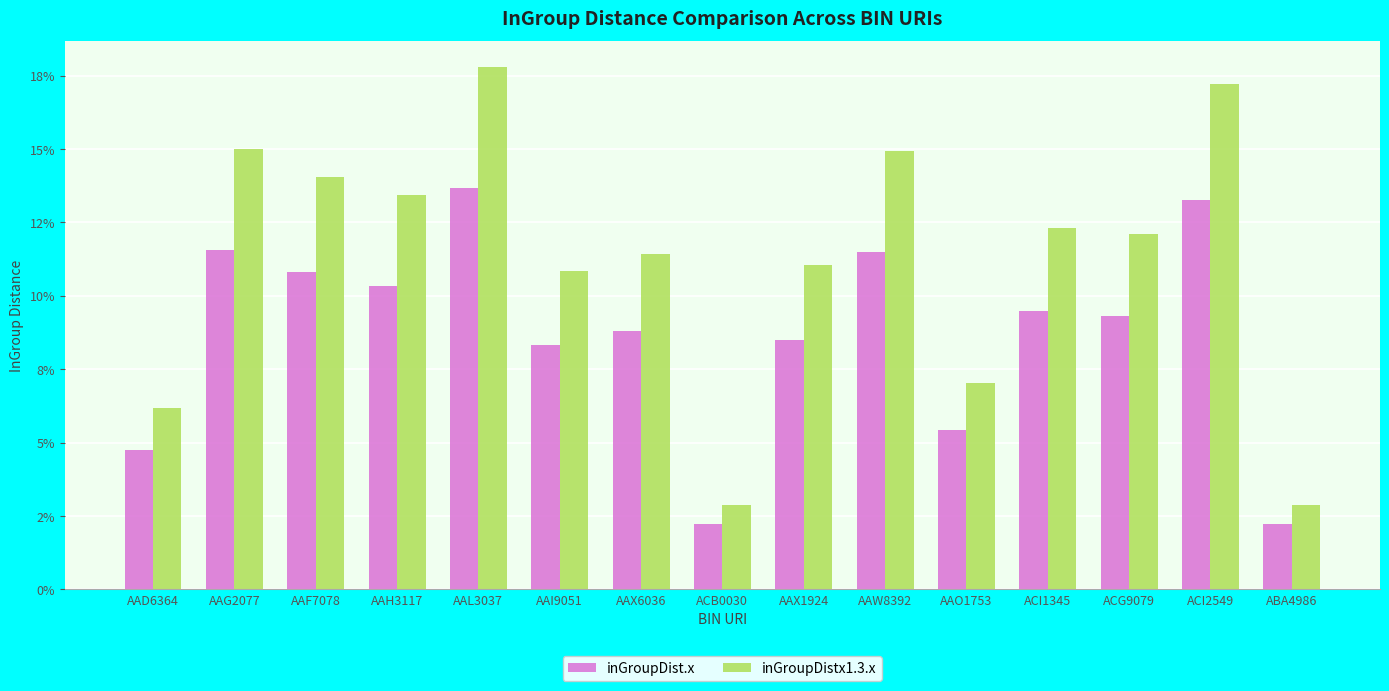

What is the approximate value of inGroupDist.x at AAO1753?

0.1